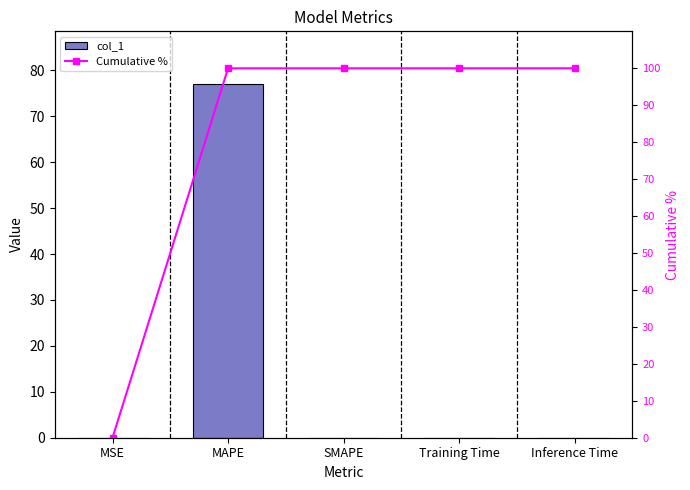

What are all the series names shown in the legend?

col_1, Cumulative %